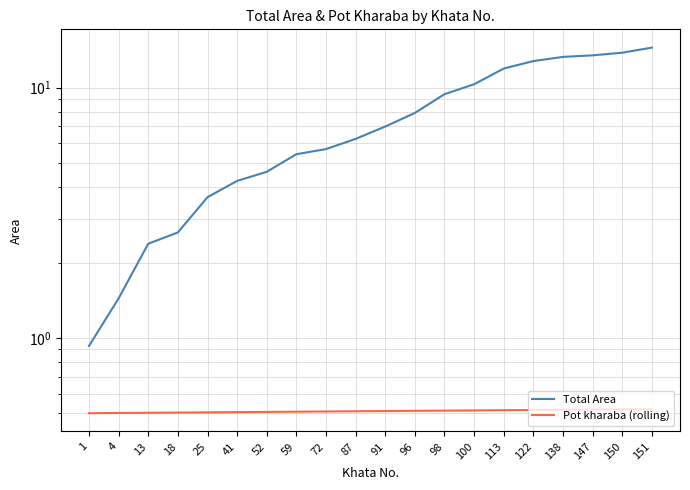

True or false: Total Area and Pot kharaba (rolling) intersect in this chart.

False